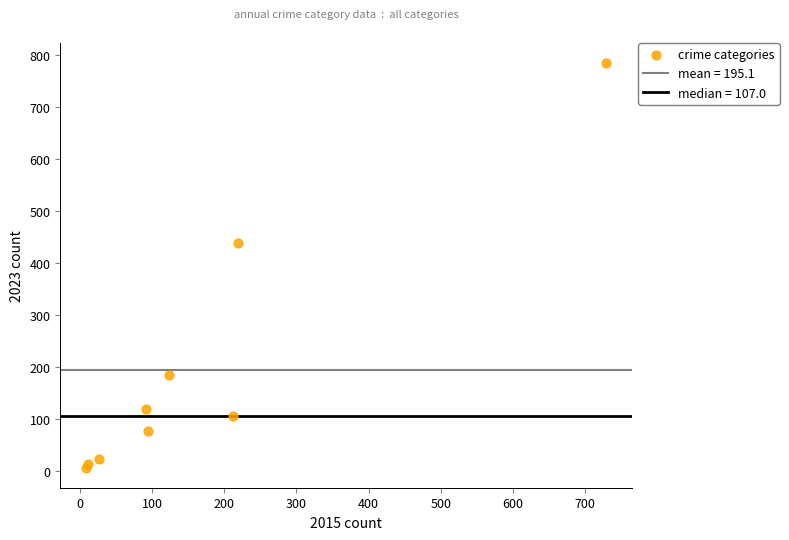

What Y value in the scatter plot is closest to 395?

439